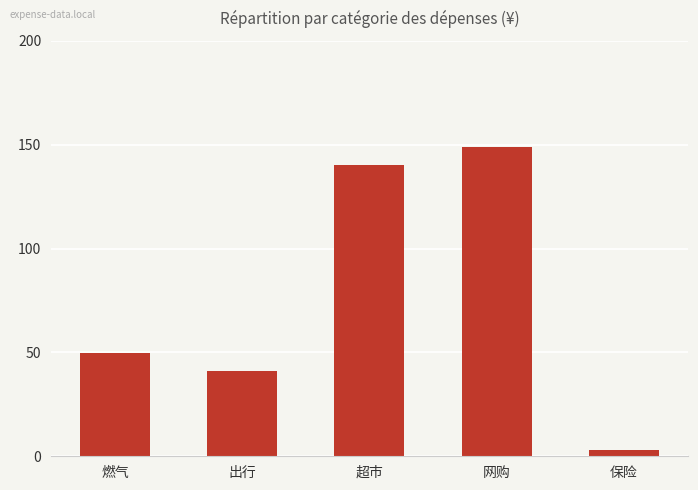

What is the sum of all values?

382.7